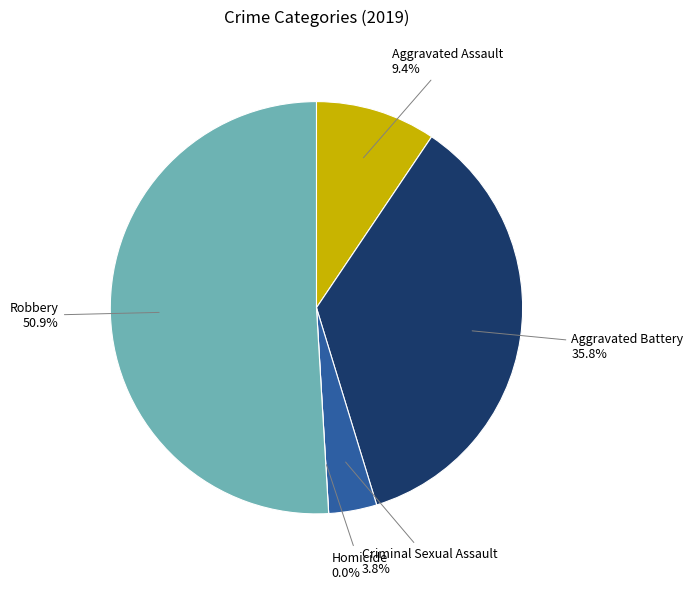

How many segments does this pie chart have?

5